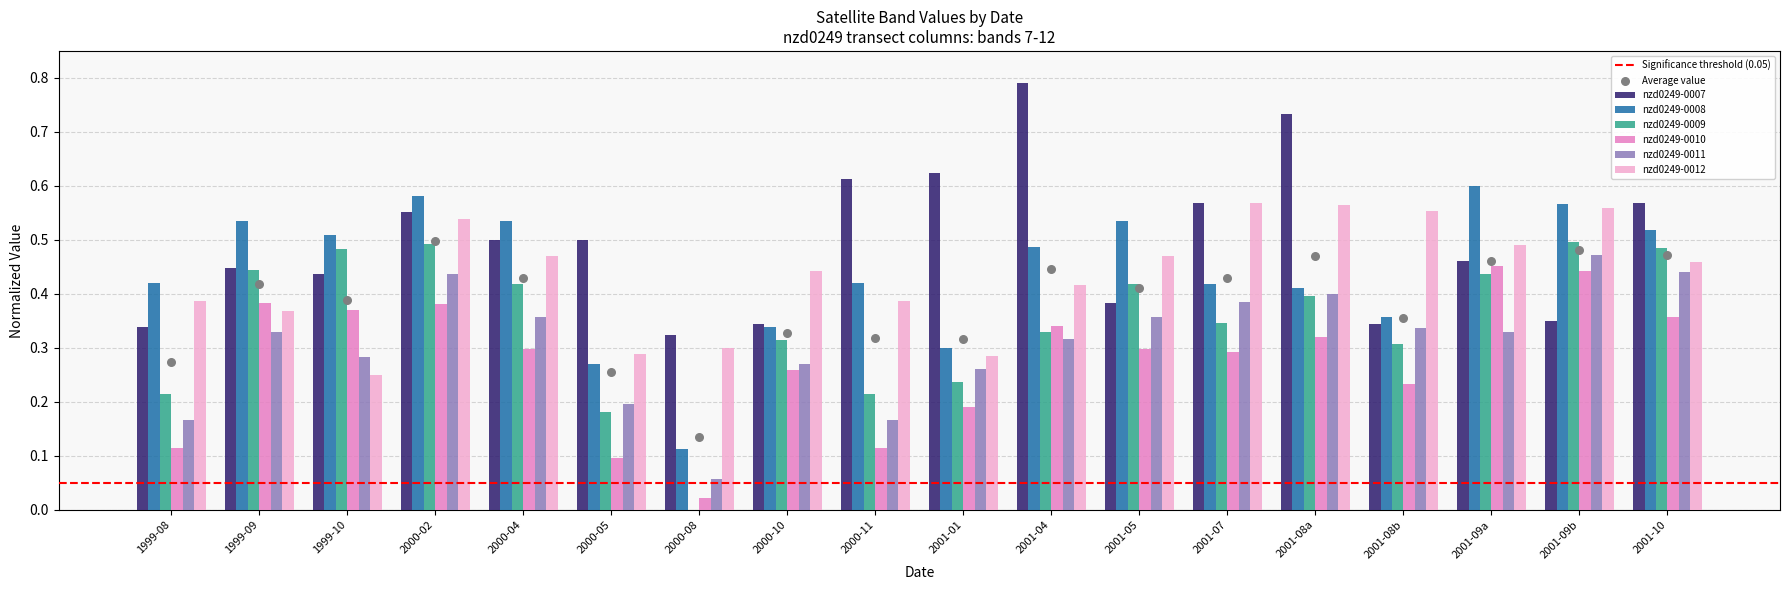

What are all the series names shown in the legend?

nzd0249-0007, nzd0249-0008, nzd0249-0009, nzd0249-0010, nzd0249-0011, nzd0249-0012